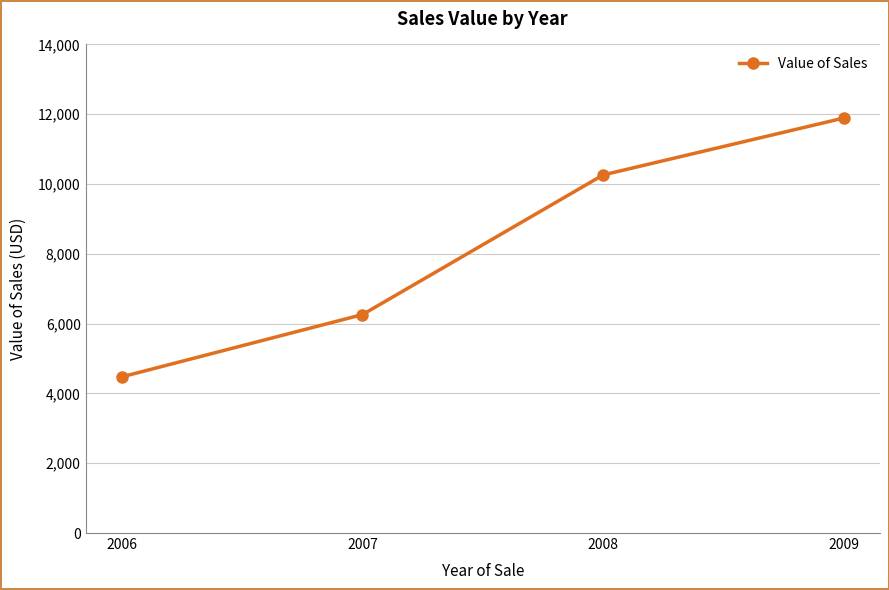

What is the change in value from 2006 to 2007?

+1785.0